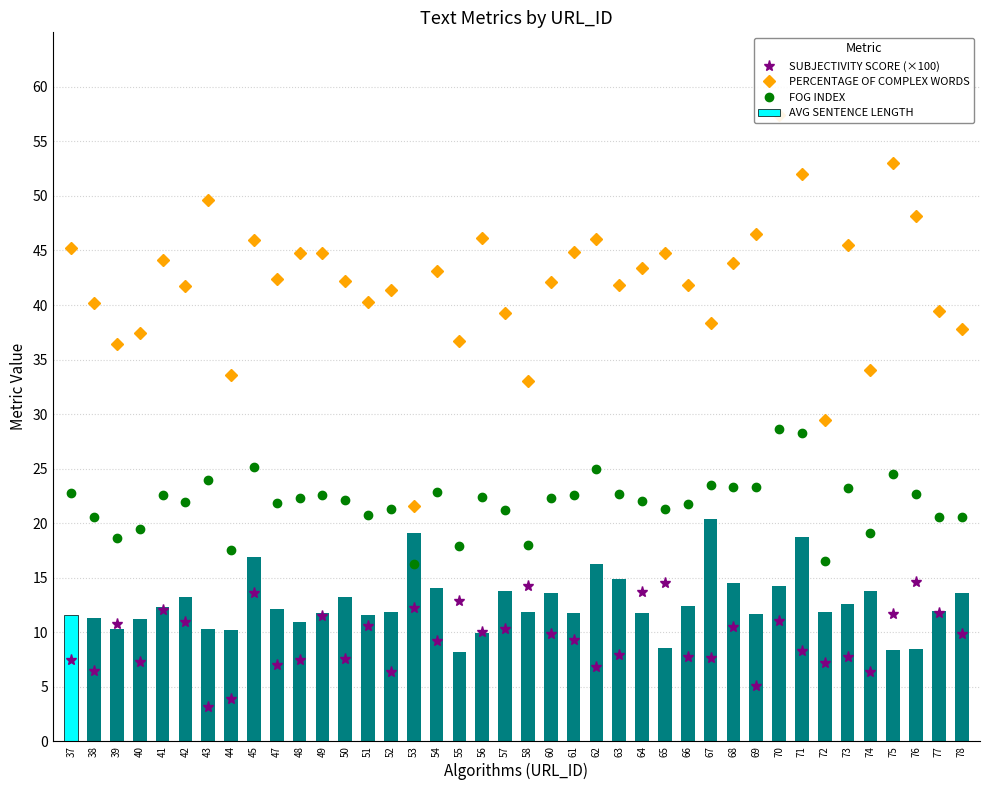

The PERCENTAGE OF COMPLEX WORDS series shows 40.2 at 38. True or false?

True